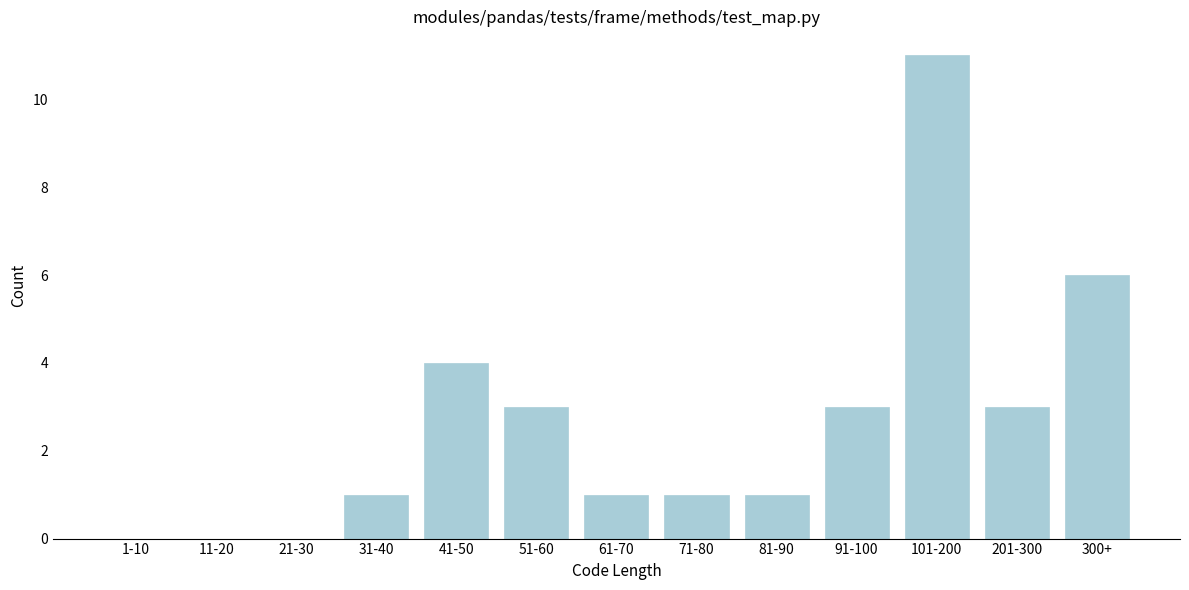

Reading right to left, transcribe all the data shown in this chart.

300+=6	201-300=3	101-200=11	91-100=3	81-90=1	71-80=1	61-70=1	51-60=3	41-50=4	31-40=1	21-30=0	11-20=0	1-10=0